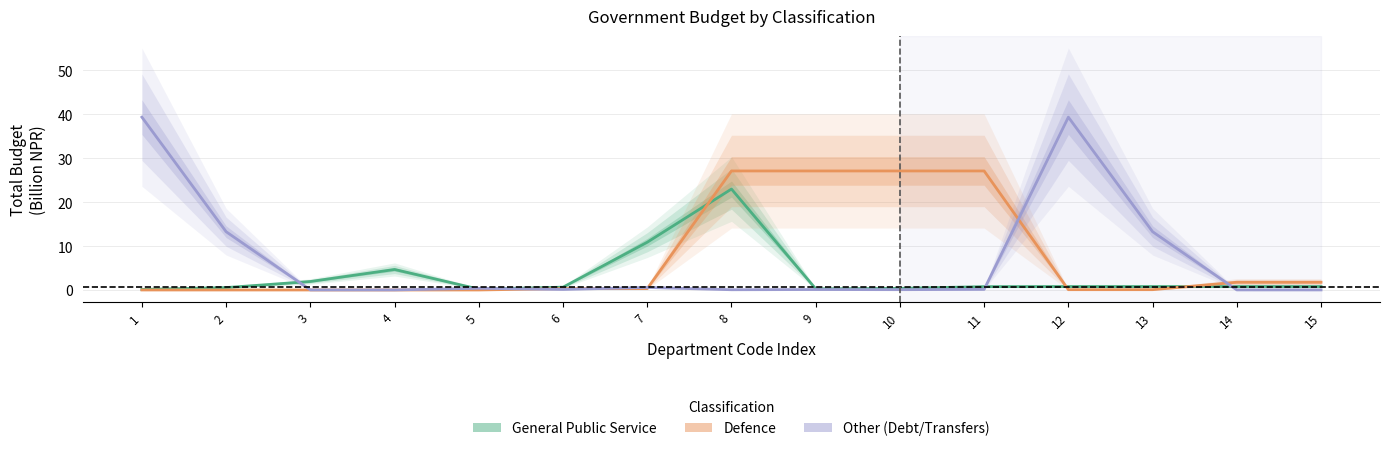

Where is the first local maximum for Other?

5